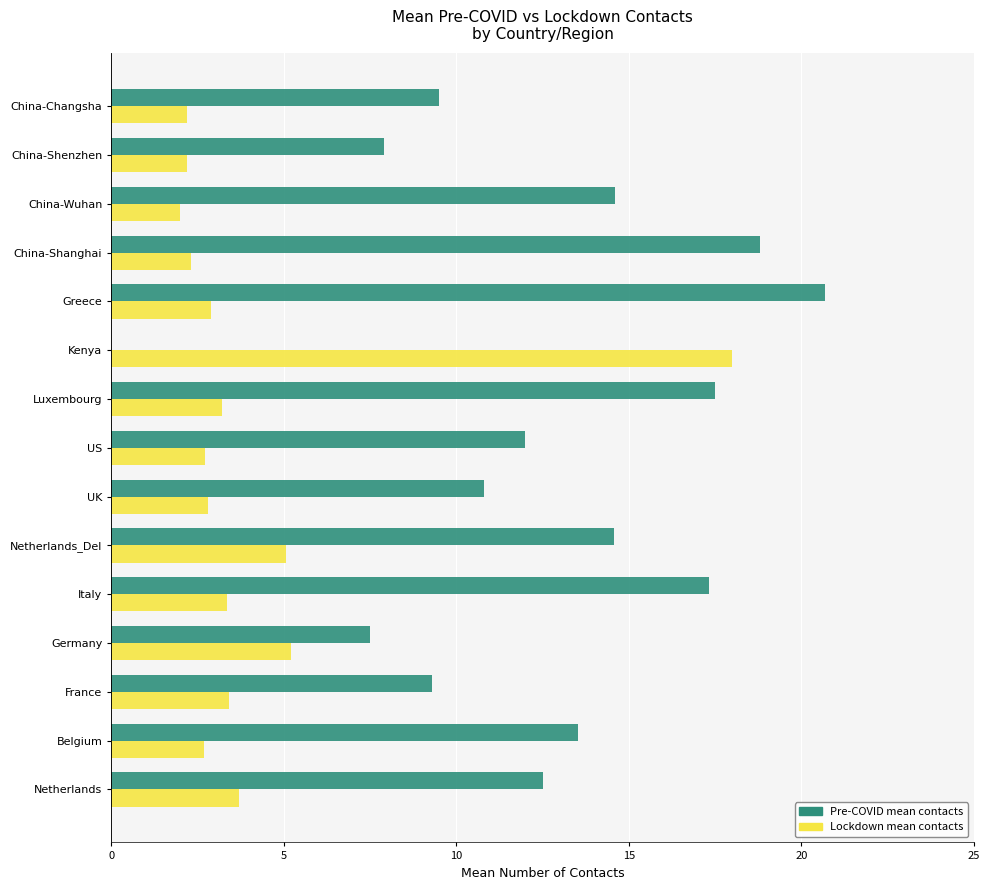

At which category is the sum across all series the highest?

Greece